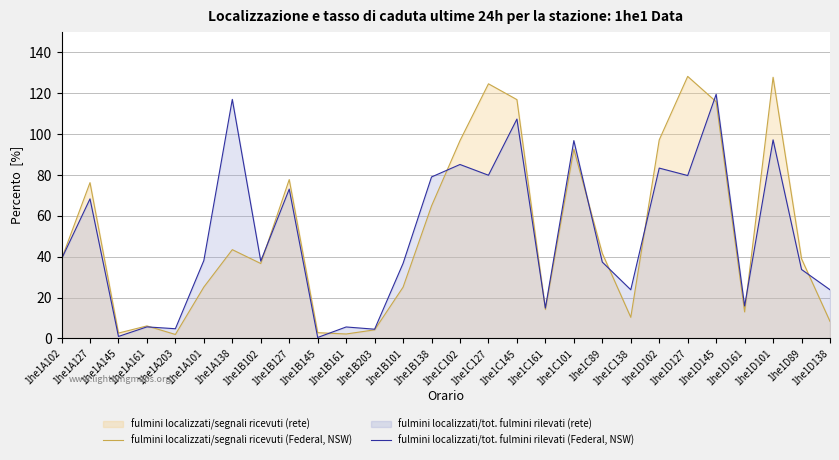

What is the total value across all series at 1he1D102?

180.6